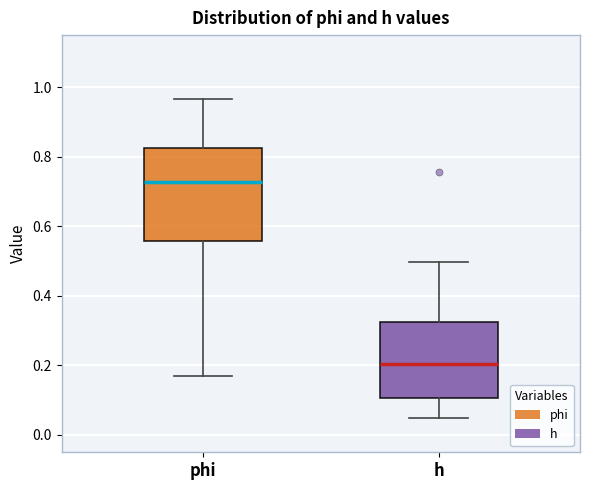

Which box is the tallest, from its lower edge to its upper edge?

phi